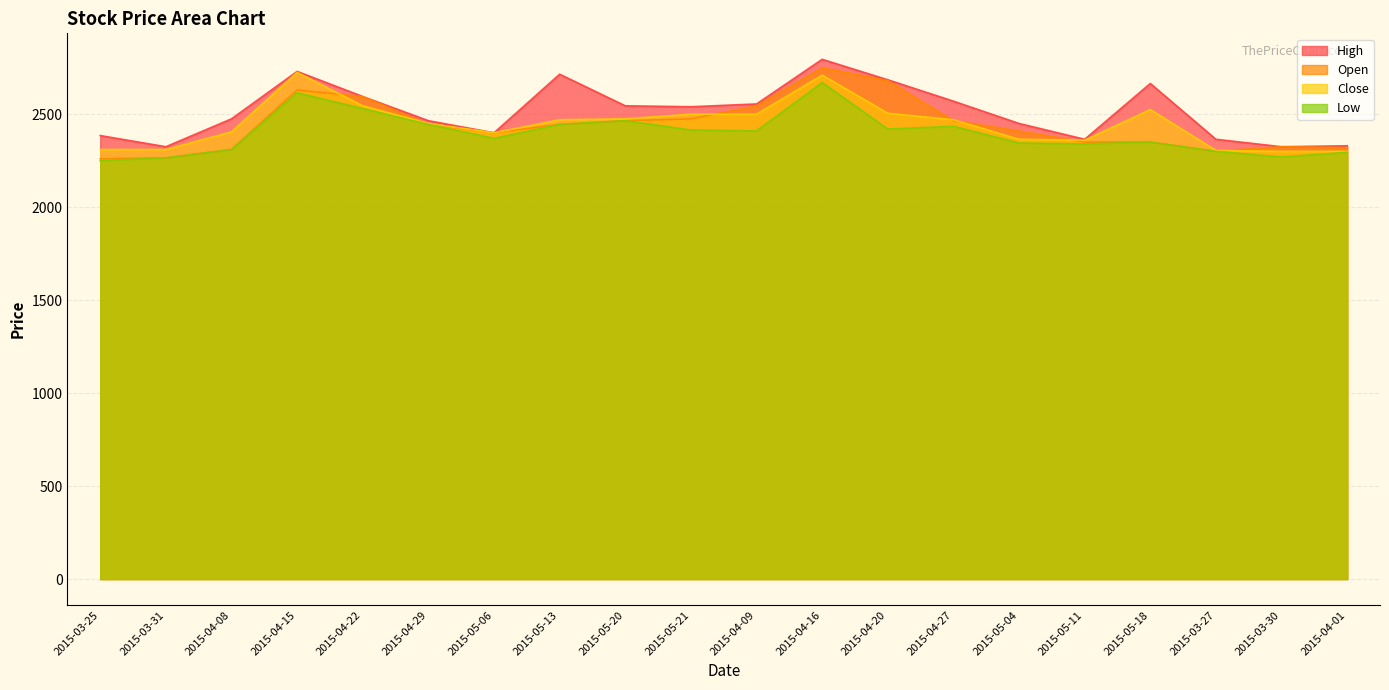

Where is Open nearest to the value 2505?

2015-05-21